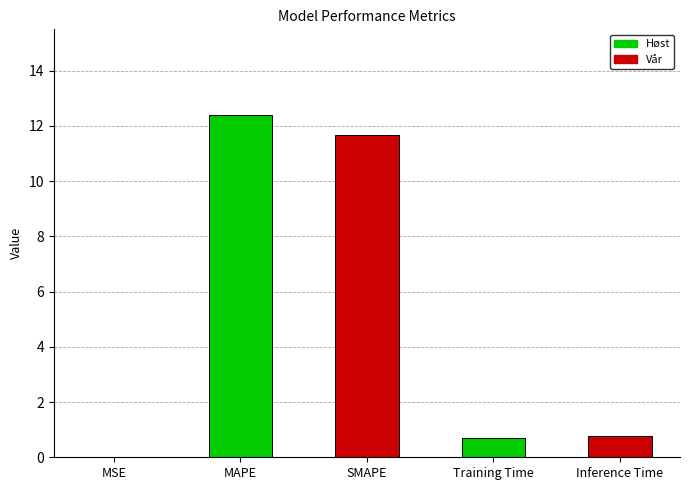

Are the bars horizontal?

No